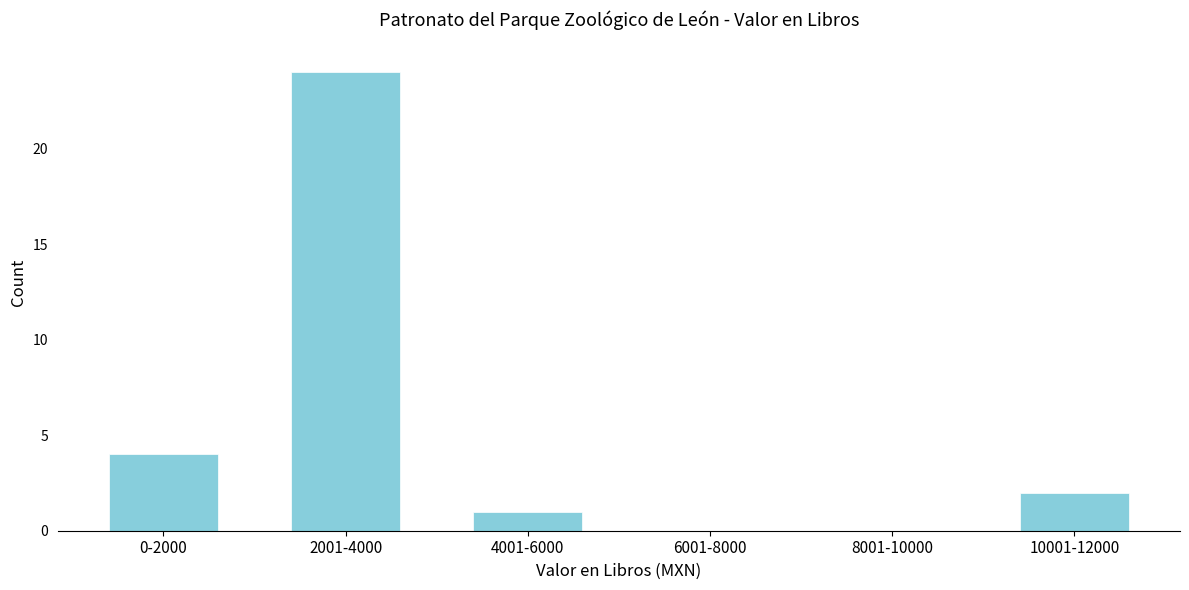

Reading right to left, extract all data points from this chart.

10001-12000=2	8001-10000=0	6001-8000=0	4001-6000=1	2001-4000=24	0-2000=4